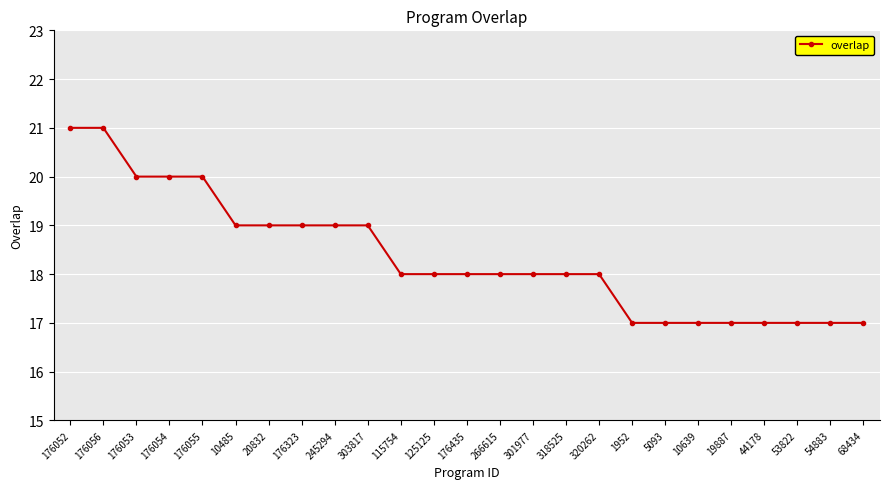

What position from the left is 53822?

23